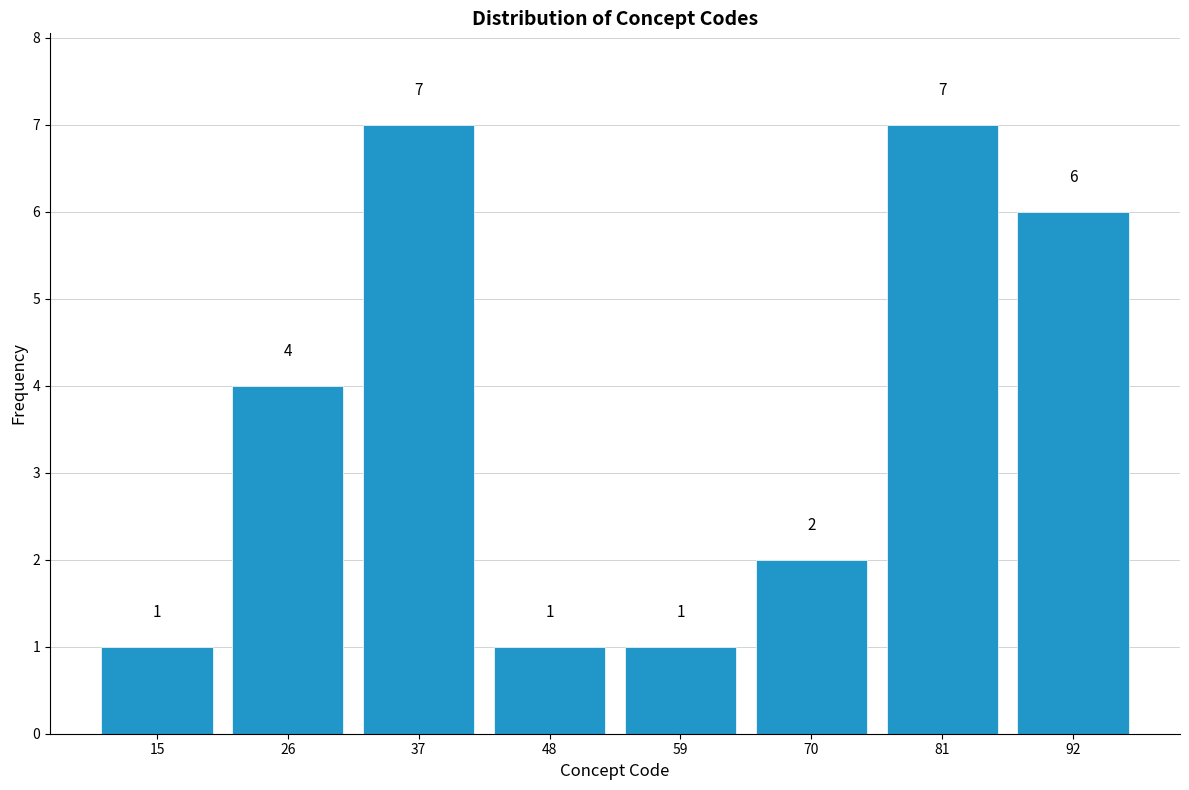

Reading left to right, list every bar in this chart as the range it spans on the x-axis followed by its height. The bar edges are not printed on the chart, so give them approximately, as read against the axis.

10 to 21: 1
21 to 32: 4
32 to 43: 7
43 to 54: 1
54 to 65: 1
65 to 76: 2
76 to 87: 7
87 to 98: 6